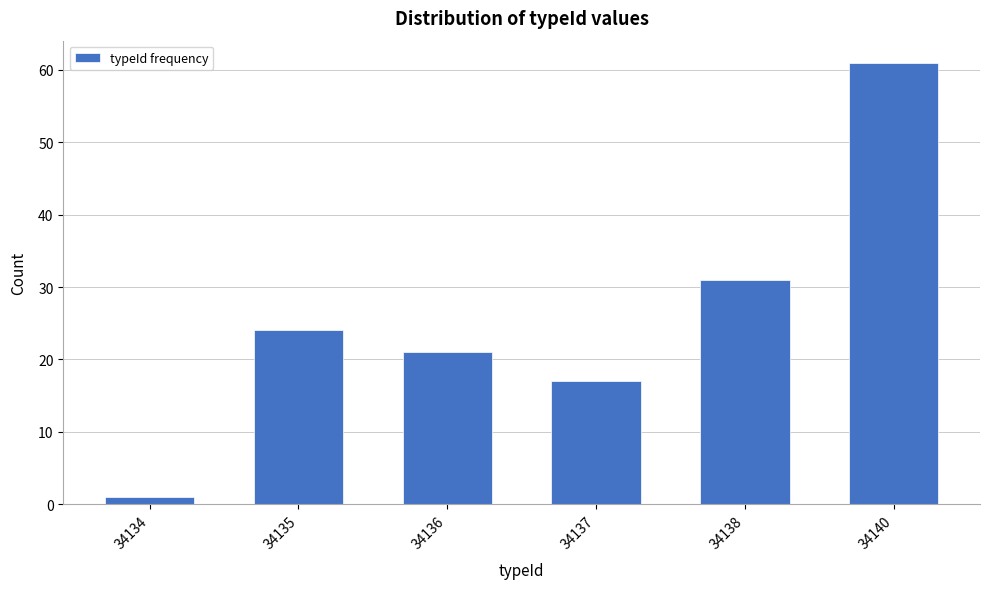

Reading left to right, extract all data points from this chart.

34134=1	34135=24	34136=21	34137=17	34138=31	34140=61